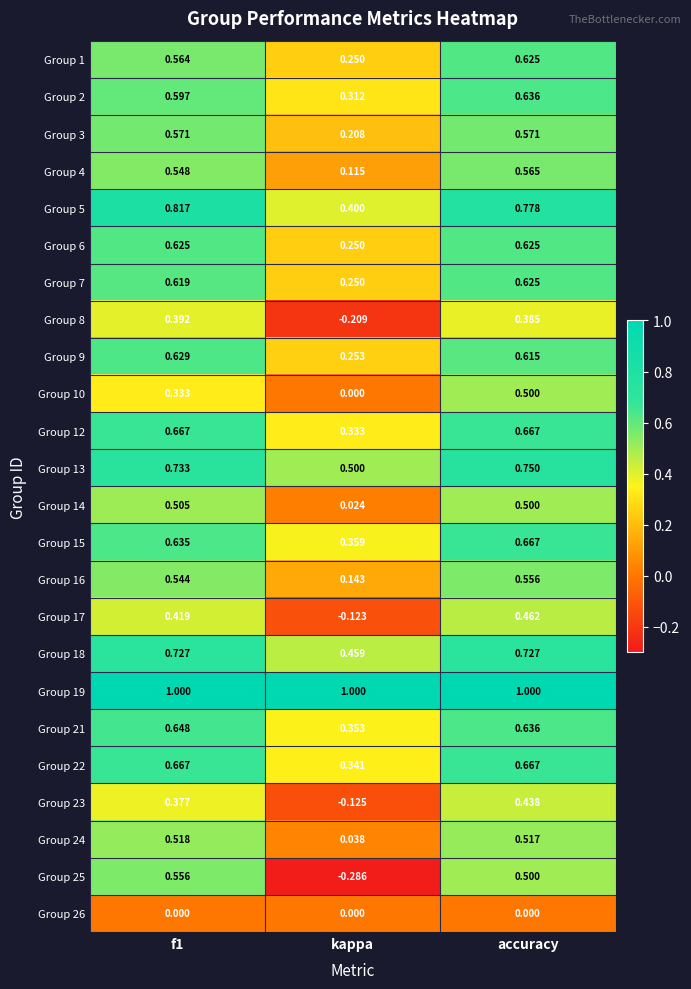

Where is Group 23 nearest to the value 0?

kappa